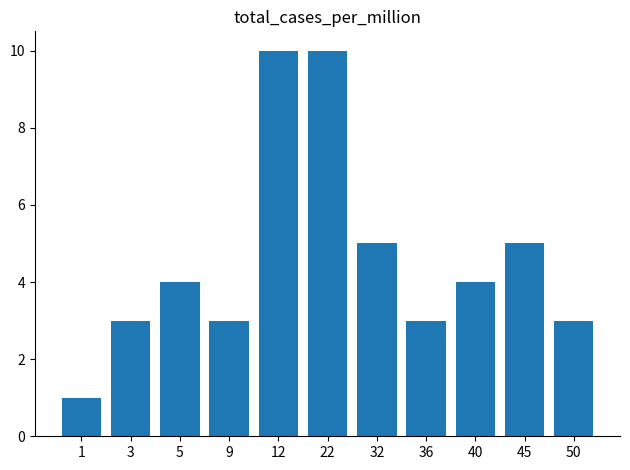

What is the sum of all values?

51